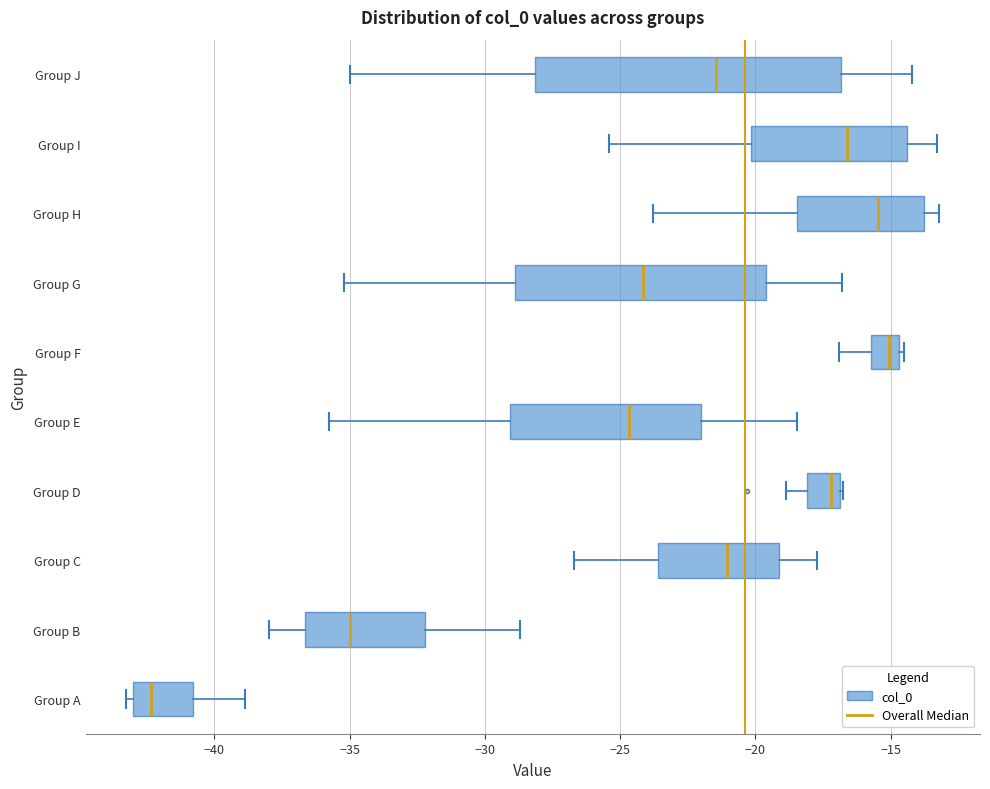

Which box is the widest, from its left edge to its right edge?

Group J